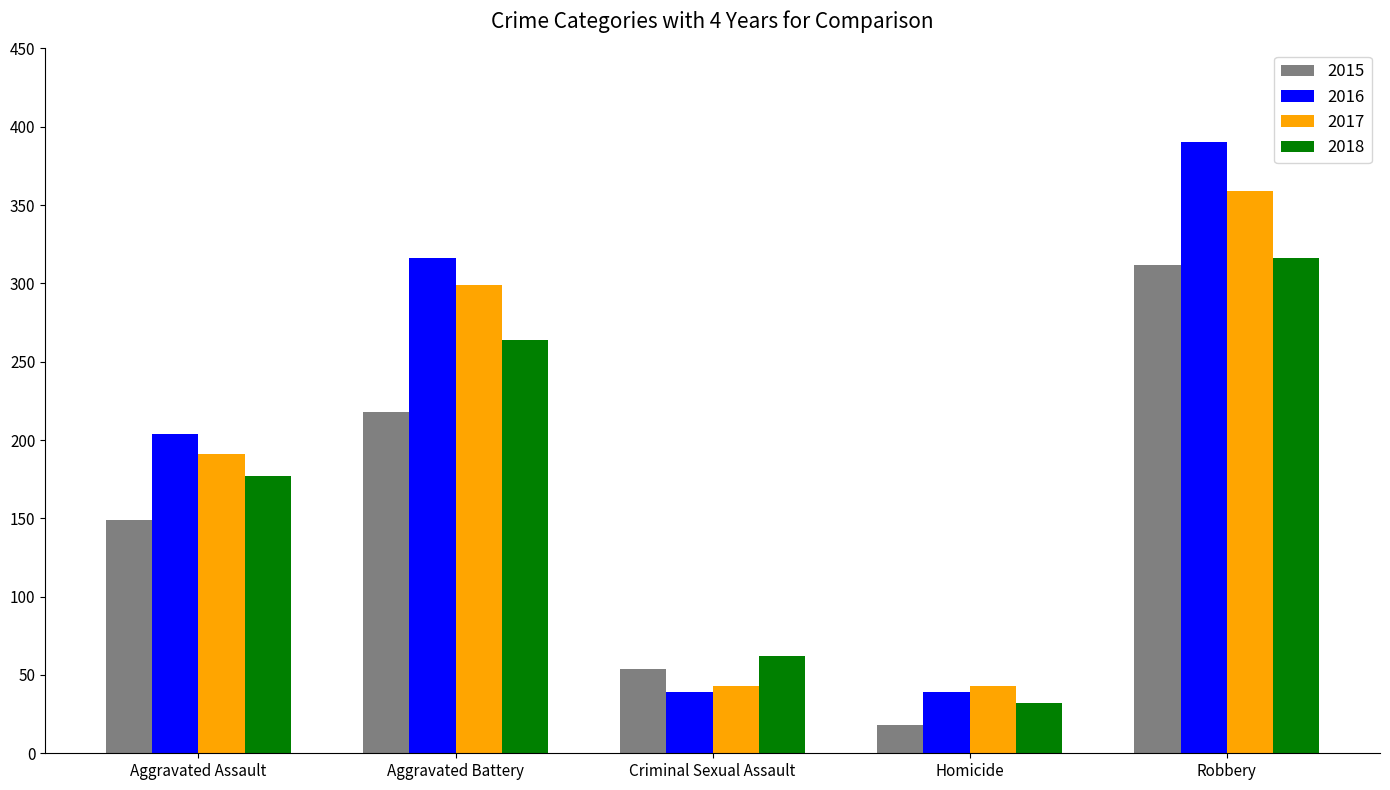

What is the lowest value of the 2015 series?

18